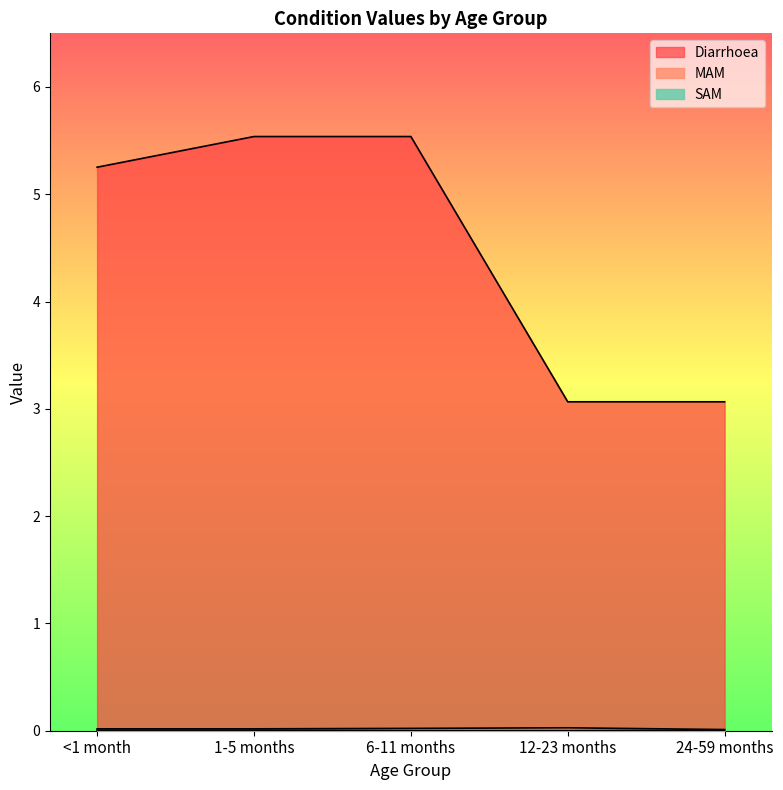

Does the chart have visible grid lines?

No